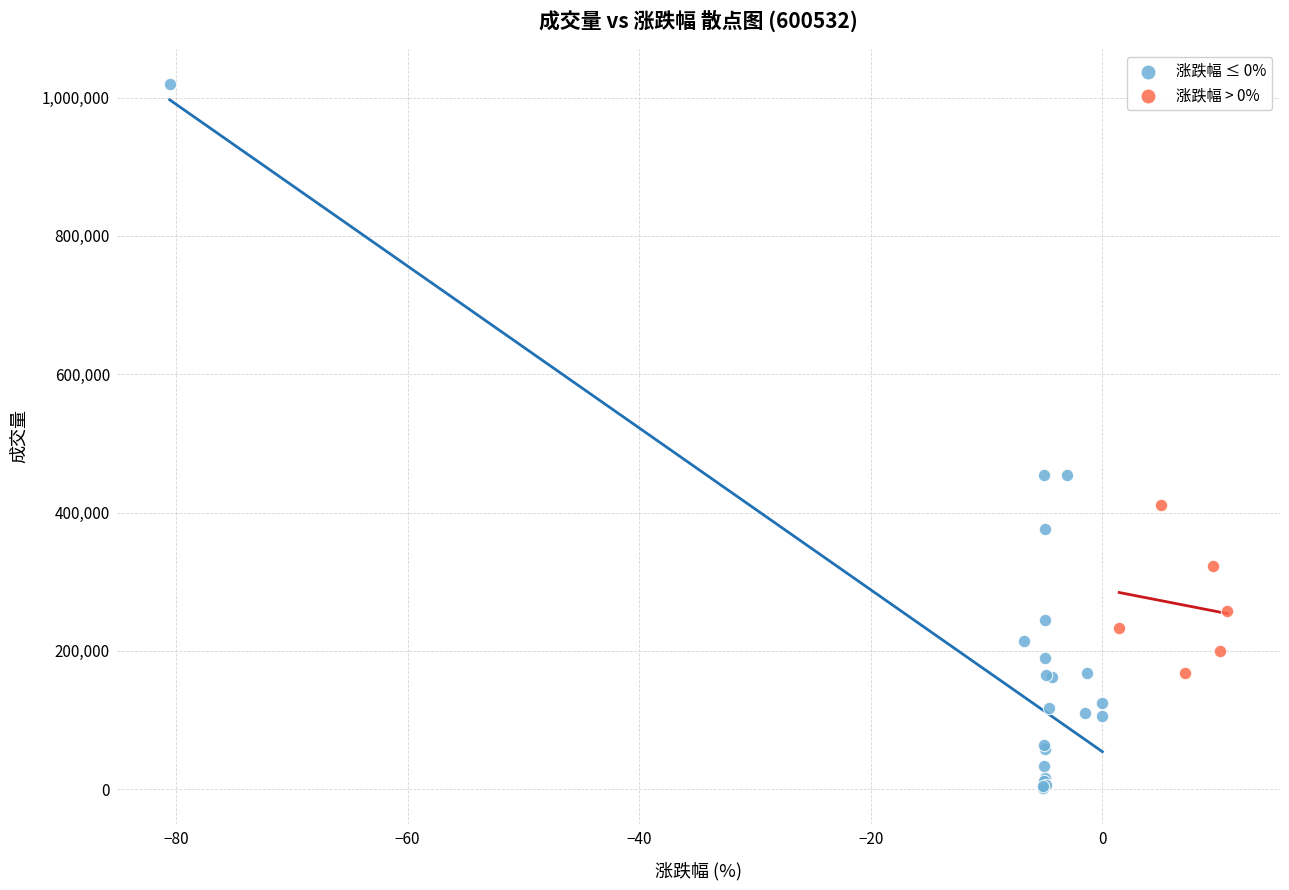

Which series reaches the minimum Y coordinate?

涨跌幅 ≤ 0%